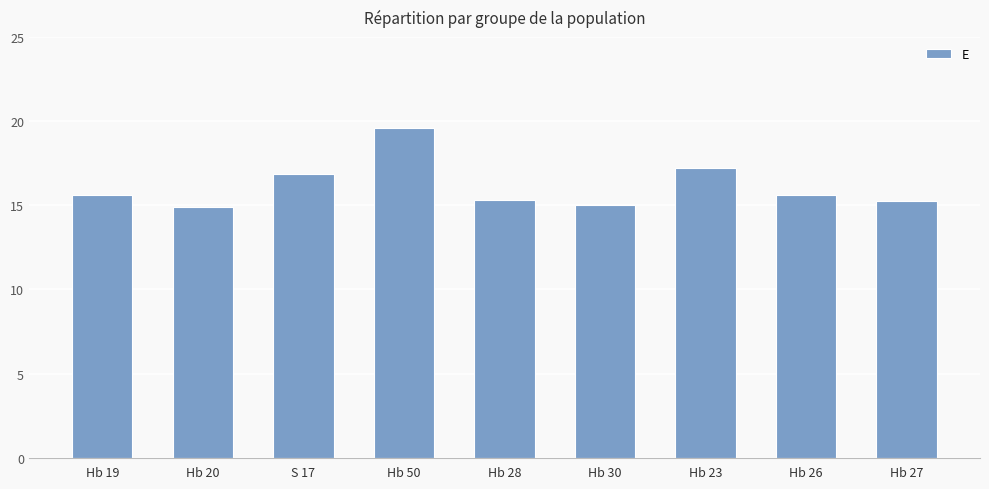

What is the difference between the values at Hb 50 and Hb 26?

4.0